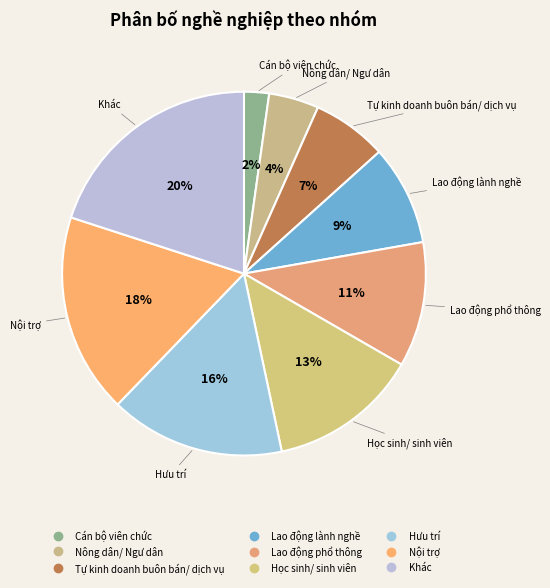

Which has a higher value, Học sinh/ sinh viên or Hưu trí?

Hưu trí